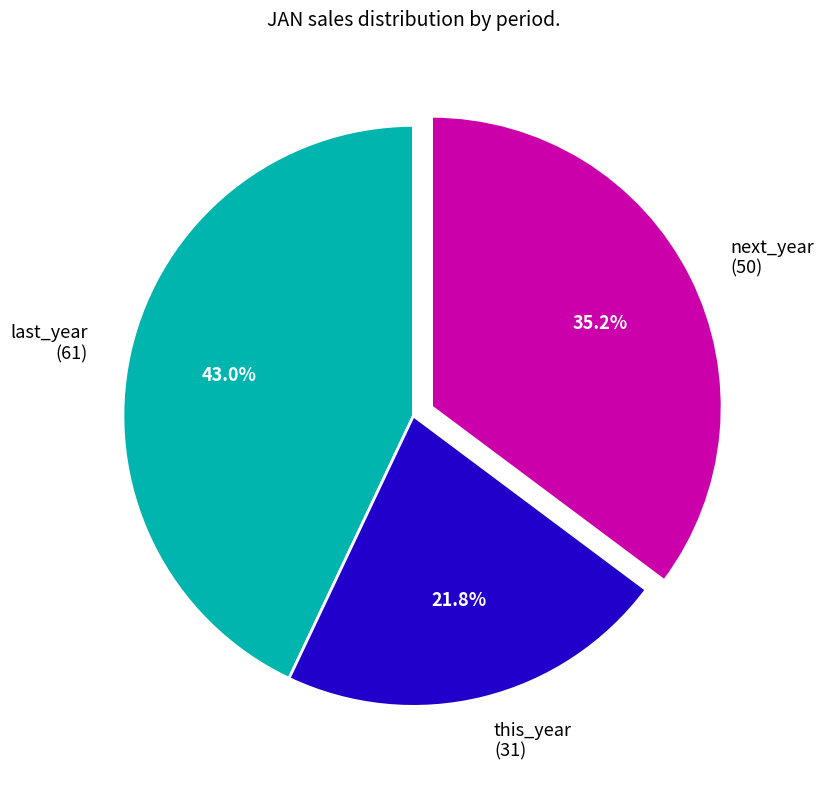

Do last_year and next_year together represent more than half of the pie?

Yes